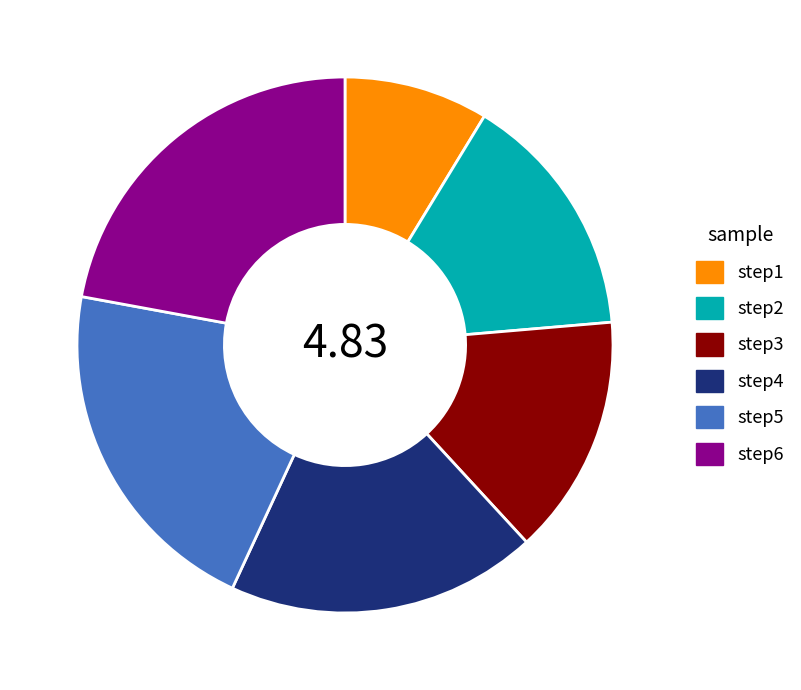

Does any single category account for the majority?

No